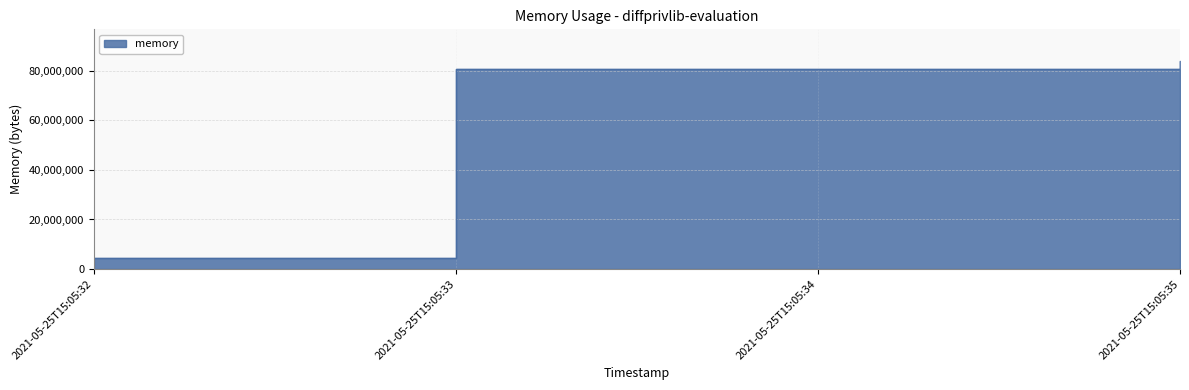

Read the value at 2021-05-25T15:05:32, to the nearest 10.

4608000